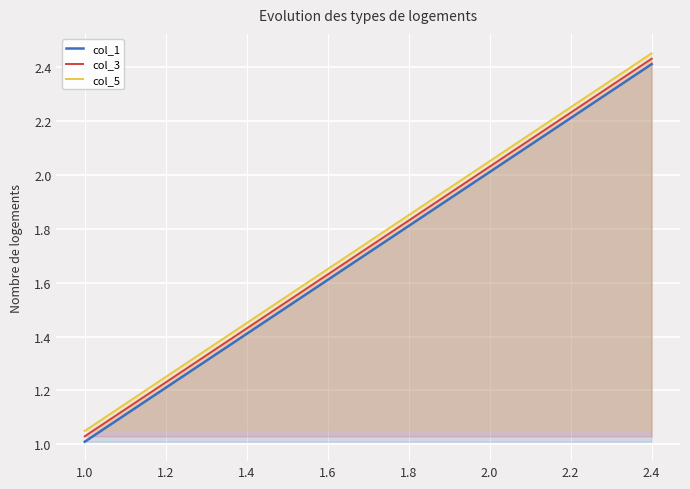

True or false: col_5 has a value of 0.5 at 1.8.

False